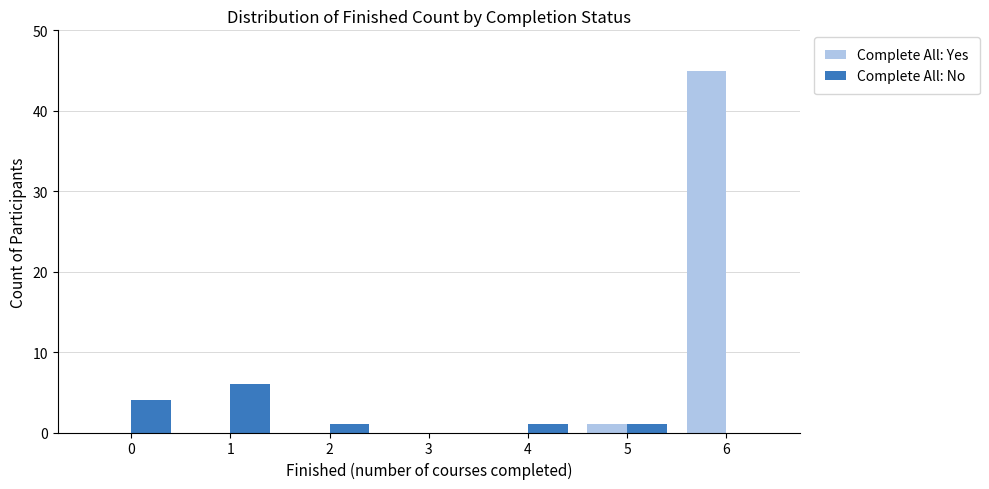

What is the greatest value displayed?

45